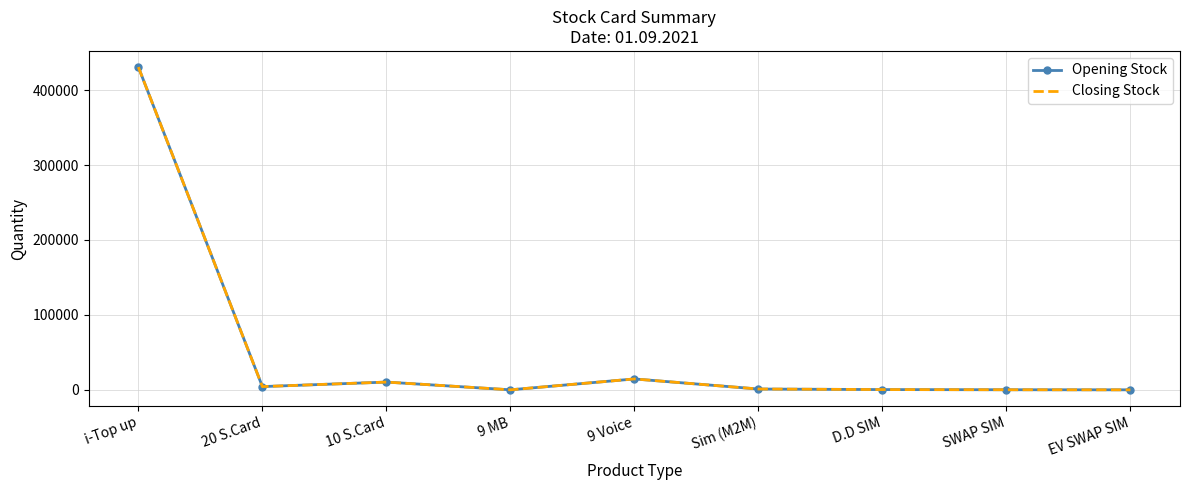

How many data points in Closing Stock are above 1131?

4